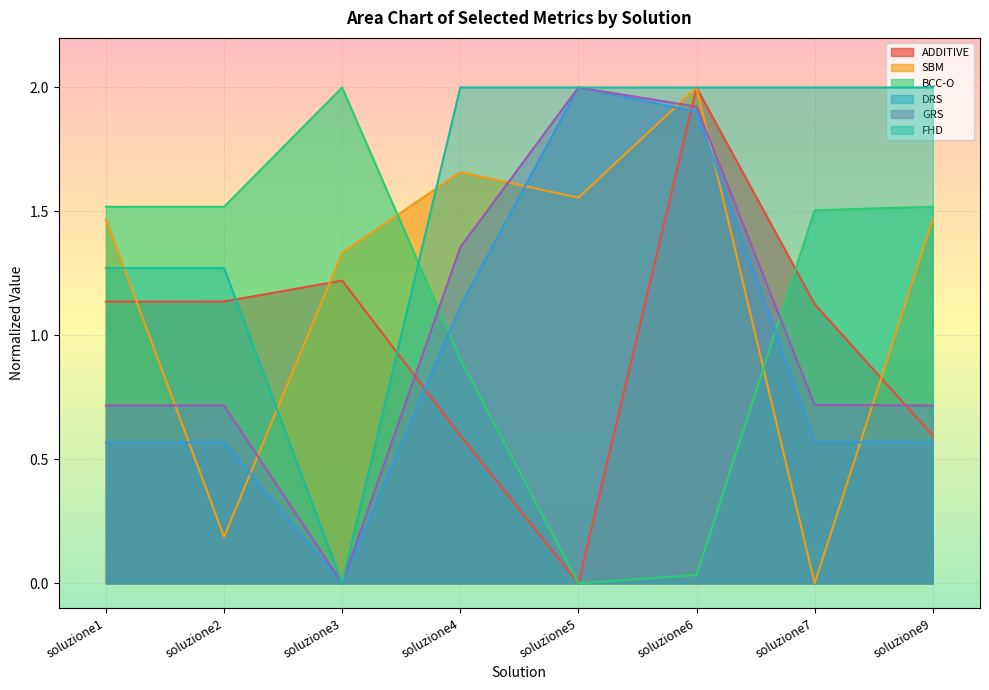

What is the value of the FHD point at the 8th from the left?

2.0